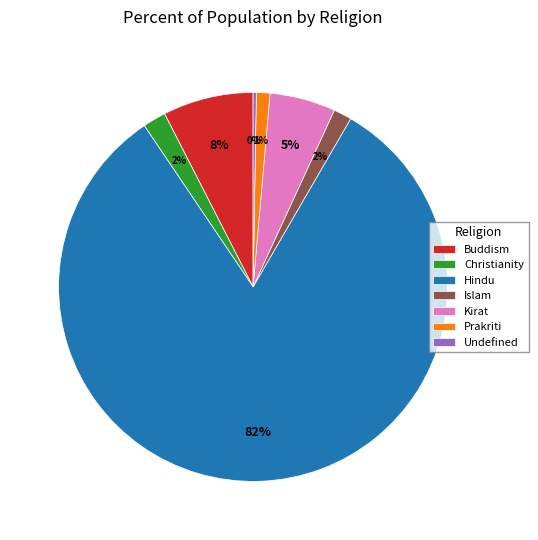

To the nearest percent, what percentage of the pie is Islam?

2%